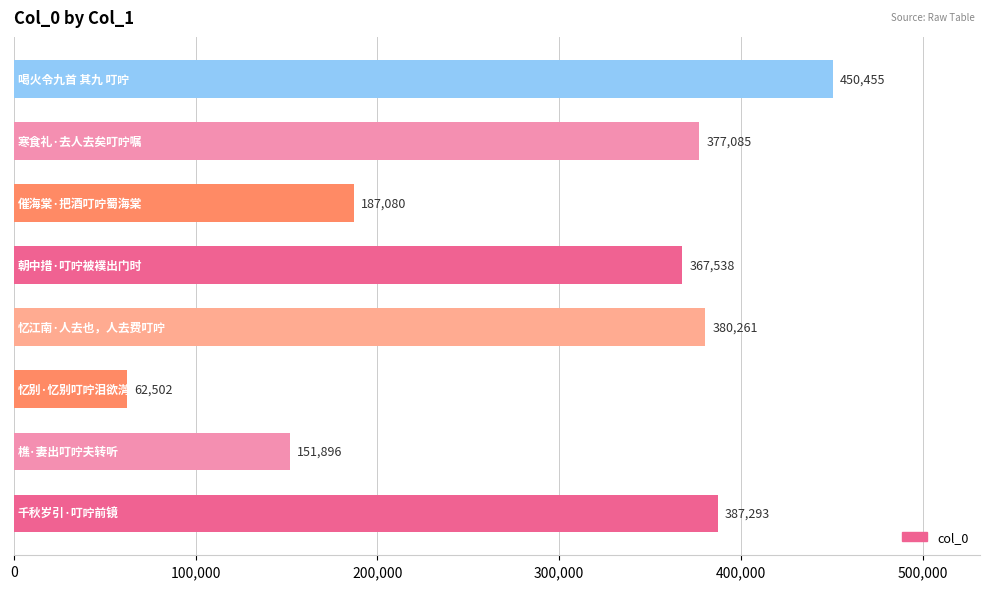

Reading bottom to top, list all the values displayed in this chart.

387293	151896	62502	380261	367538	187080	377085	450455